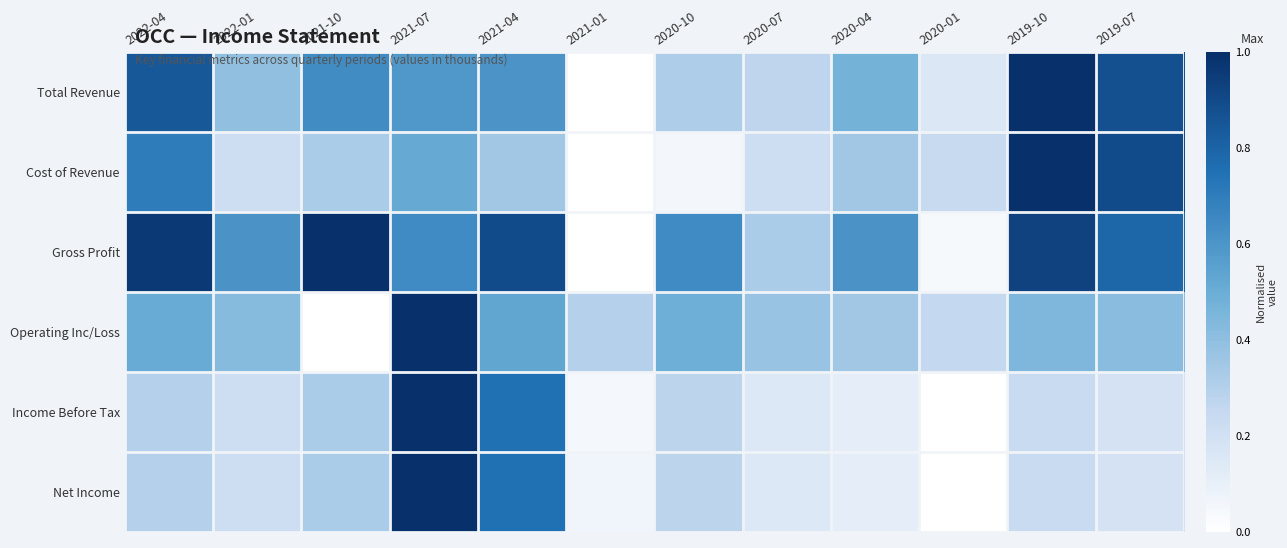

Reading left to right, what are all the values shown in this chart?

Total Revenue: 2022-04=0.8	2022-01=0.4	2021-10=0.6	2021-07=0.6	2021-04=0.6	2021-01=0.0	2020-10=0.3	2020-07=0.3	2020-04=0.5	2020-01=0.2	2019-10=1.0	2019-07=0.9
Cost of Revenue: 2022-04=0.7	2022-01=0.2	2021-10=0.3	2021-07=0.5	2021-04=0.4	2021-01=0.0	2020-10=0.1	2020-07=0.2	2020-04=0.4	2020-01=0.2	2019-10=1.0	2019-07=0.9
Gross Profit: 2022-04=1.0	2022-01=0.6	2021-10=1.0	2021-07=0.6	2021-04=0.9	2021-01=0.0	2020-10=0.6	2020-07=0.3	2020-04=0.6	2020-01=0.0	2019-10=0.9	2019-07=0.8
Operating Inc/Loss: 2022-04=0.5	2022-01=0.4	2021-10=0.0	2021-07=1.0	2021-04=0.5	2021-01=0.3	2020-10=0.5	2020-07=0.4	2020-04=0.4	2020-01=0.3	2019-10=0.4	2019-07=0.4
Income Before Tax: 2022-04=0.3	2022-01=0.2	2021-10=0.3	2021-07=1.0	2021-04=0.8	2021-01=0.1	2020-10=0.3	2020-07=0.1	2020-04=0.1	2020-01=0.0	2019-10=0.2	2019-07=0.2
Net Income: 2022-04=0.3	2022-01=0.2	2021-10=0.3	2021-07=1.0	2021-04=0.8	2021-01=0.1	2020-10=0.3	2020-07=0.1	2020-04=0.1	2020-01=0.0	2019-10=0.2	2019-07=0.2